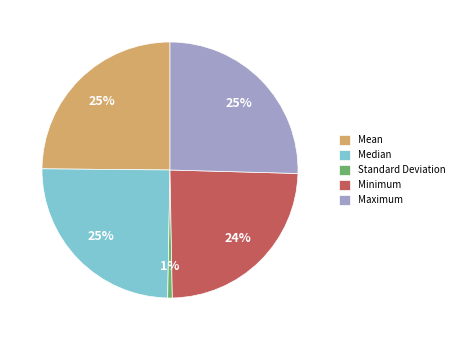

Is there any slice that represents more than half of the pie?

No